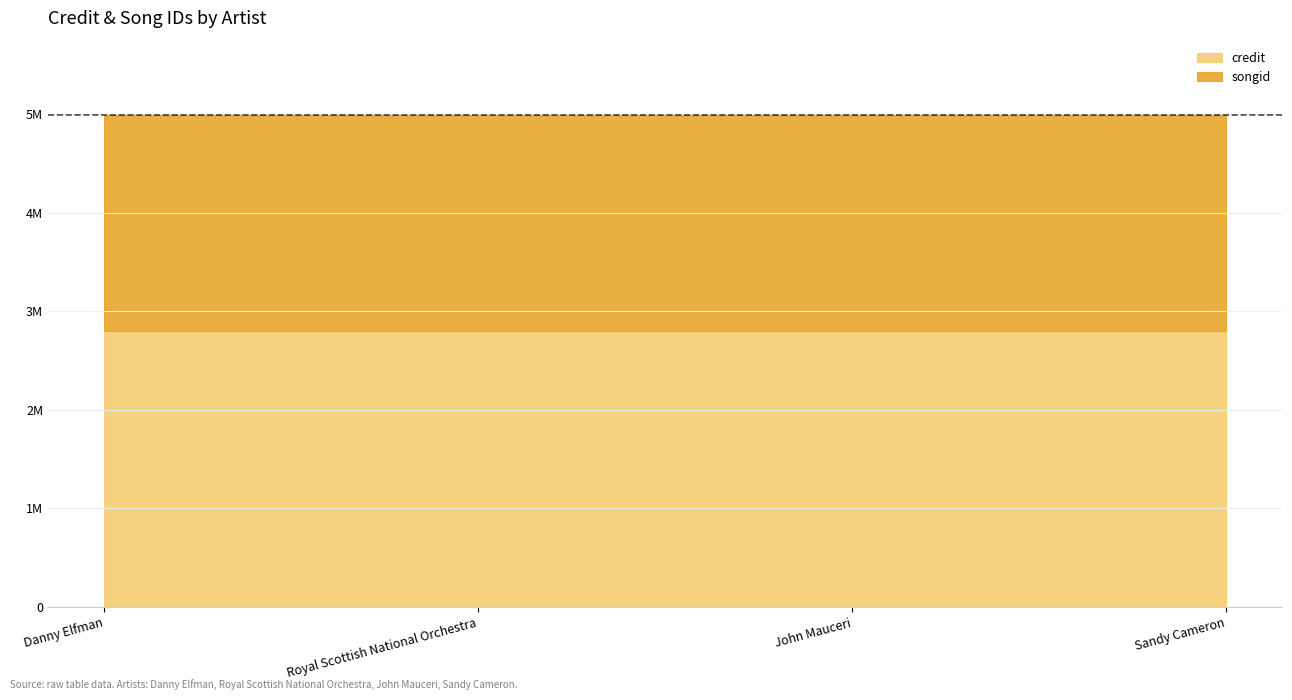

True or false: songid and credit intersect in this chart.

False